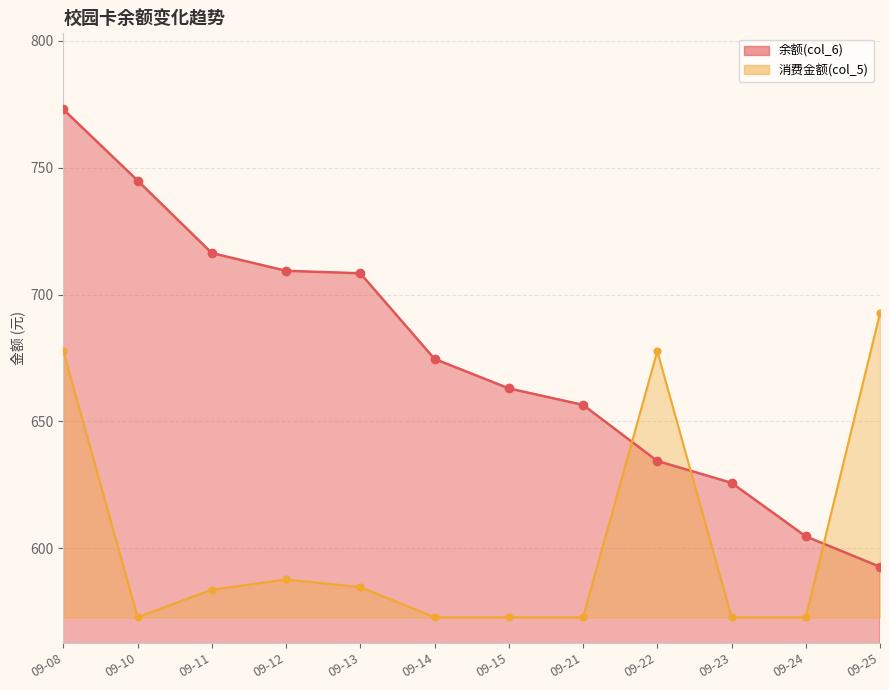

Which series contains the highest Y value?

余额(col_6)